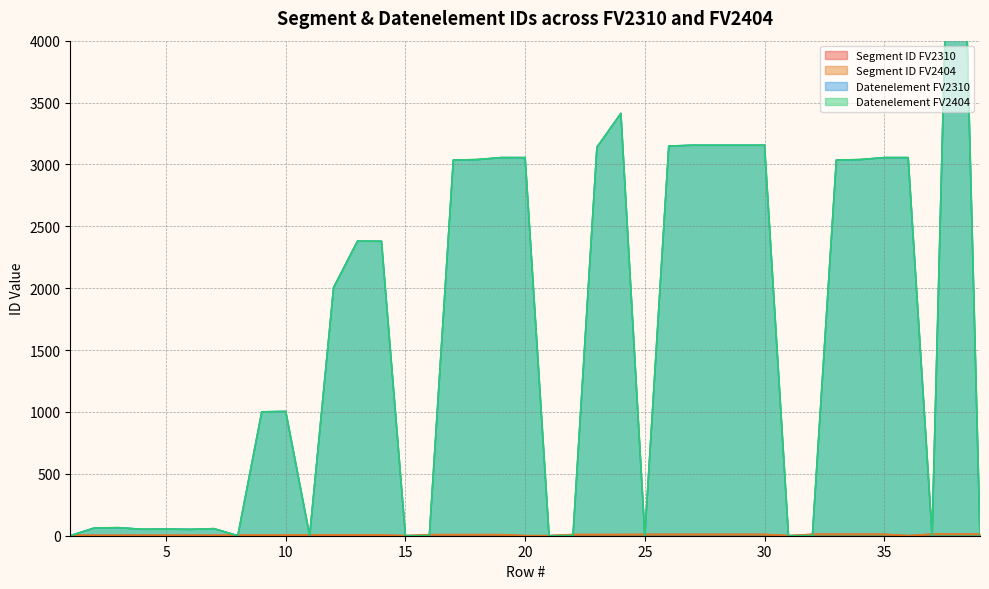

How many lines are shown in the chart?

4